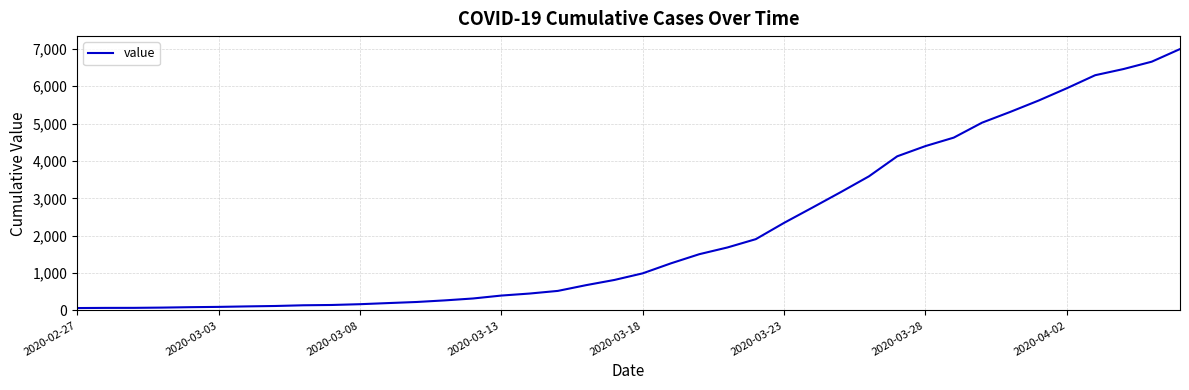

What is the smallest value displayed?

64